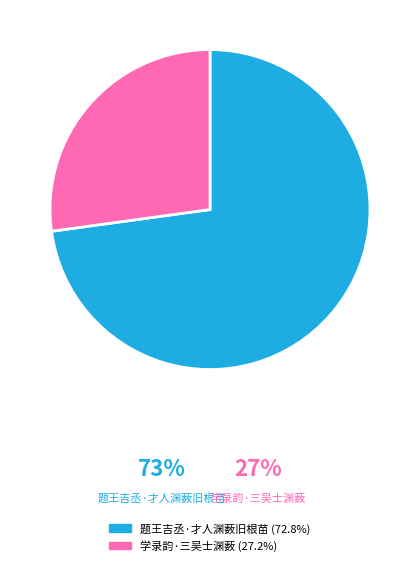

Which slice is the largest?

题王吉丞·才人渊薮旧根苗